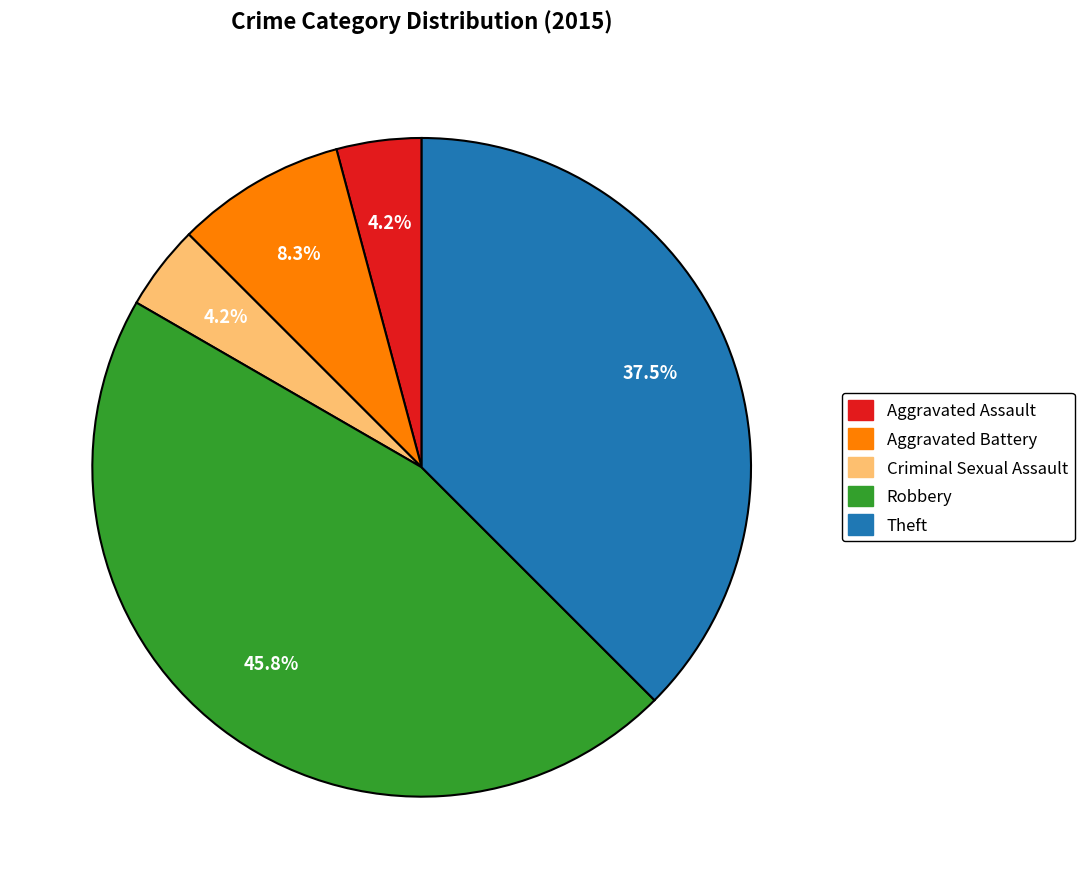

Which category has the biggest portion of the pie?

Robbery